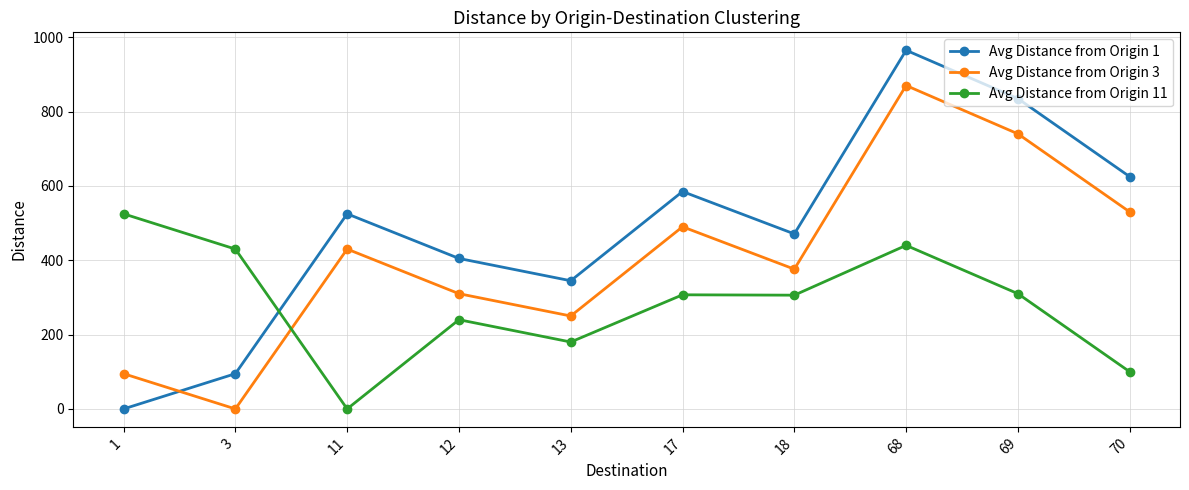

Between which two adjacent categories do Avg Distance from Origin 3 and Avg Distance from Origin 1 first intersect?

1 and 3